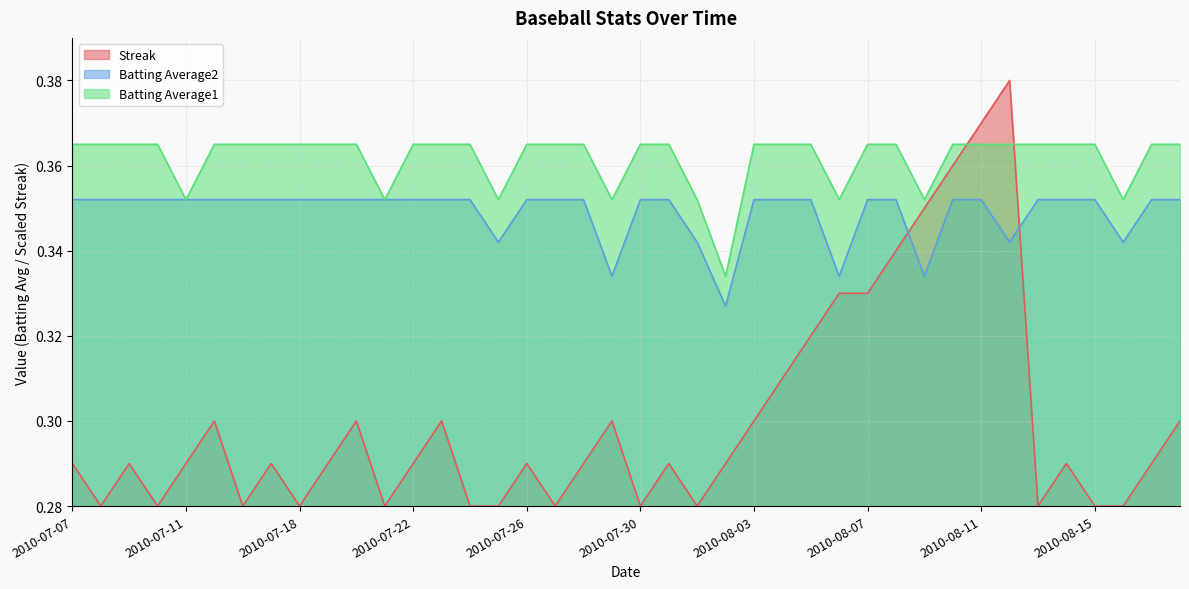

Between 2010-07-25 and 2010-08-09, which series saw the biggest shift?

Streak